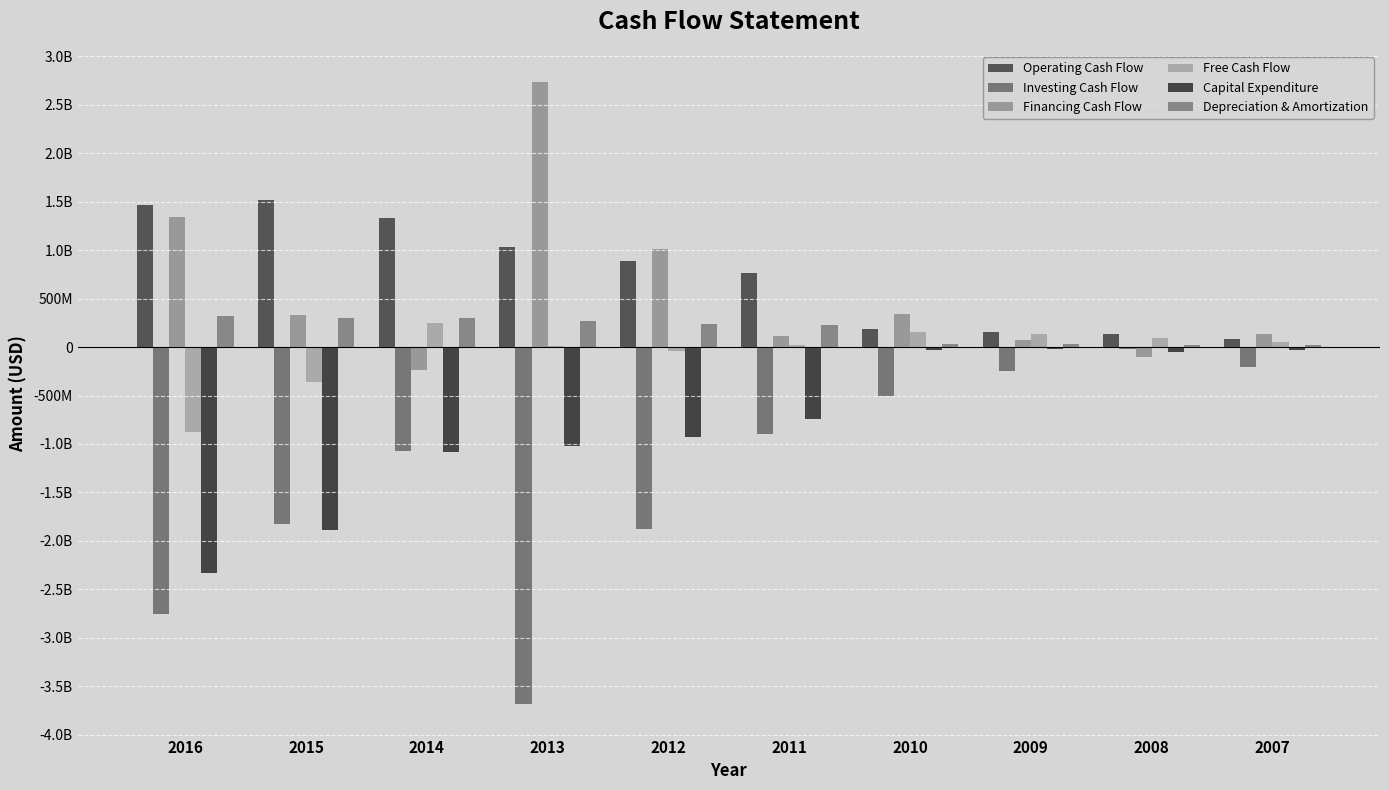

Reading left to right, transcribe all the data shown in this chart.

Operating Cash Flow: 1462000000	1522000000	1333000000	1029000000	891000000	761000000	184800000	159700000	139200000	84900000
Investing Cash Flow: -2754000000	-1830000000	-1077000000	-3689000000	-1880000000	-901000000	-507800000	-249400000	-17300000	-205000000
Financing Cash Flow: 1340000000	336000000	-237000000	2733000000	1016000000	110000000	338200000	71000000	-105900000	135000000
Free Cash Flow: -872000000	-361000000	252000000	10000000	-39000000	17000000	159000000	139400000	92200000	54500000
Capital Expenditure: -2334000000	-1883000000	-1081000000	-1019000000	-930000000	-744000000	-25800000	-20300000	-47000000	-30400000
Depreciation & Amortization: 320000000	304000000	296000000	266000000	240000000	223000000	29400000	28500000	26300000	26400000